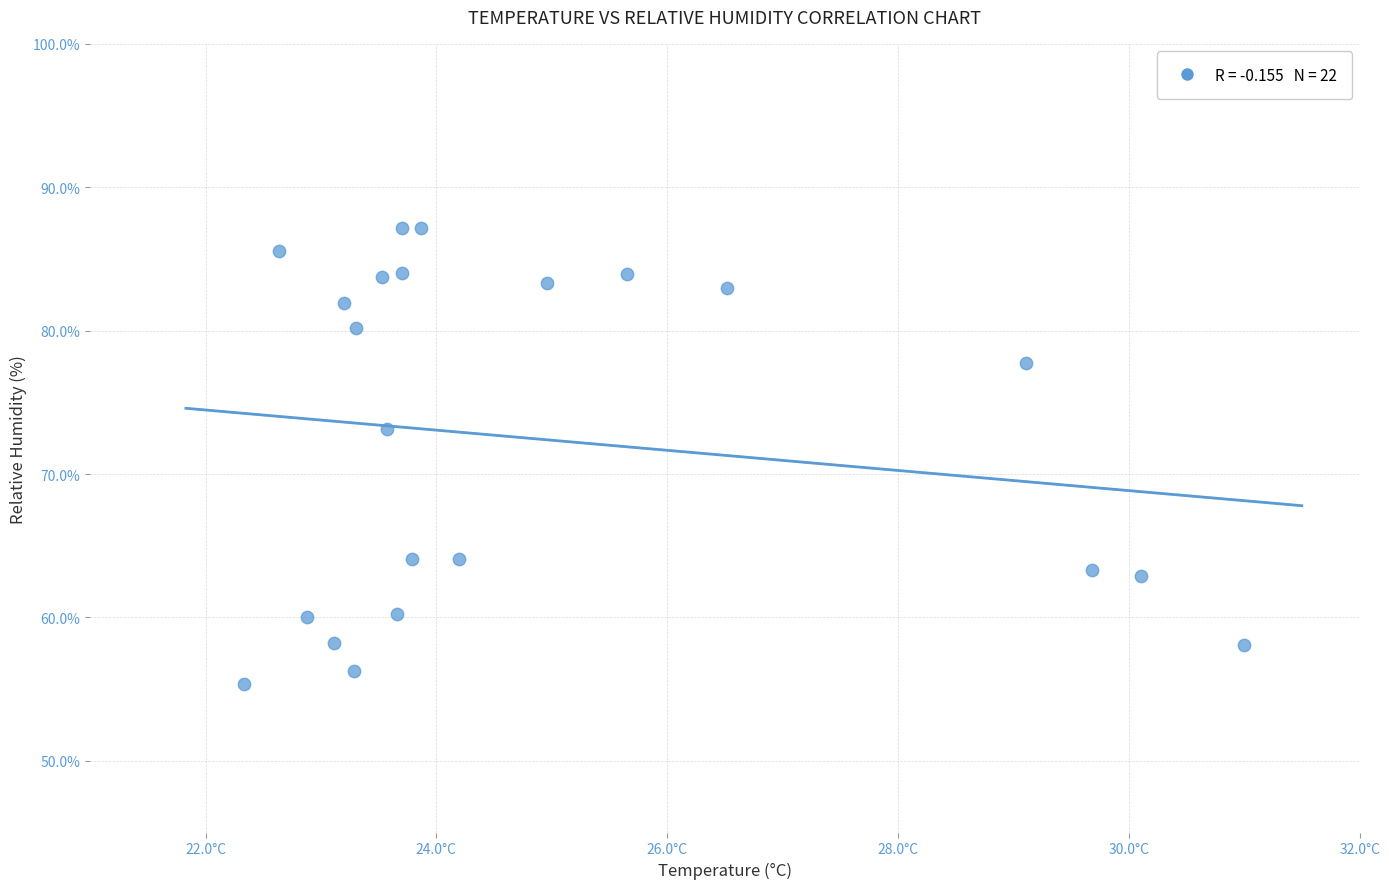

What Y value in the scatter plot is closest to 71?

73.1